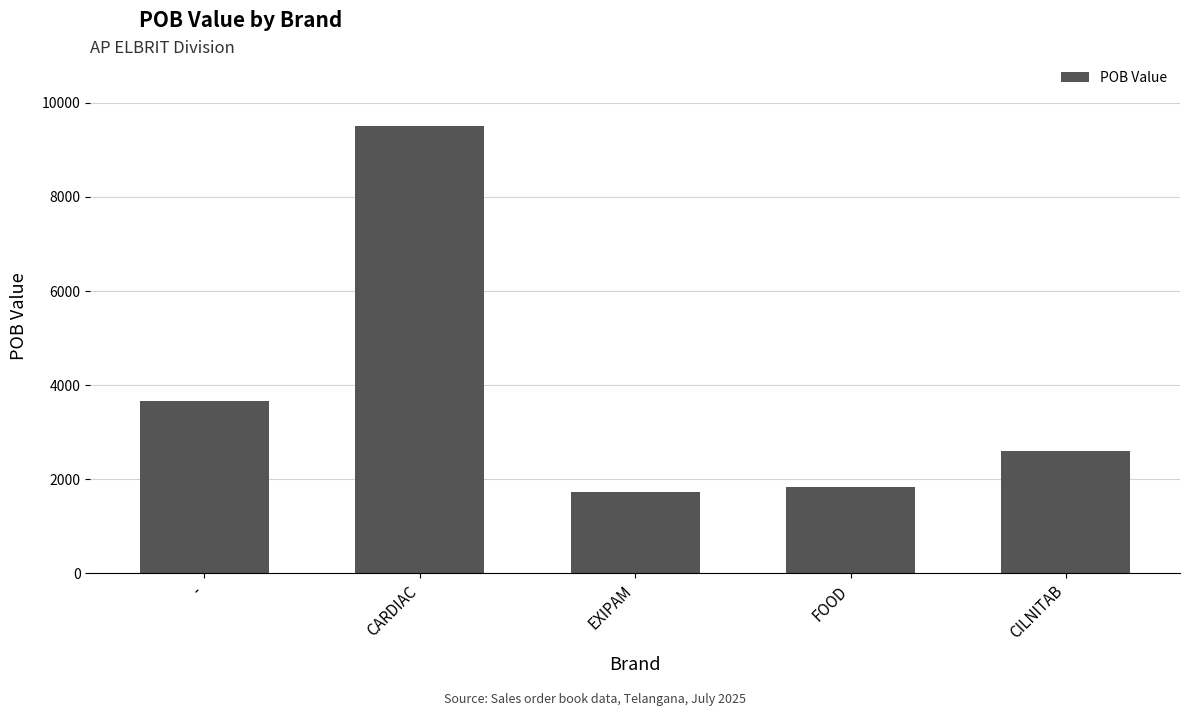

Are the bars grouped side by side (vs. stacked)?

No